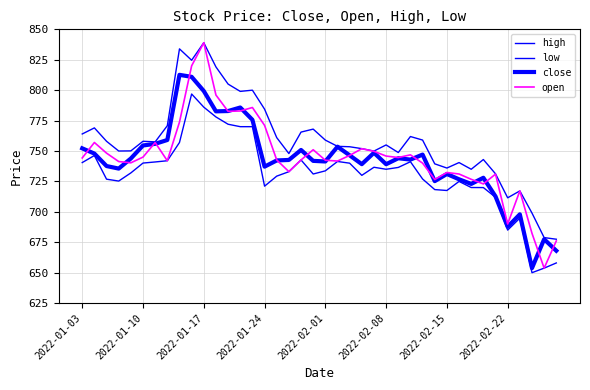

Where does the high series first go above 757?

2022-01-03